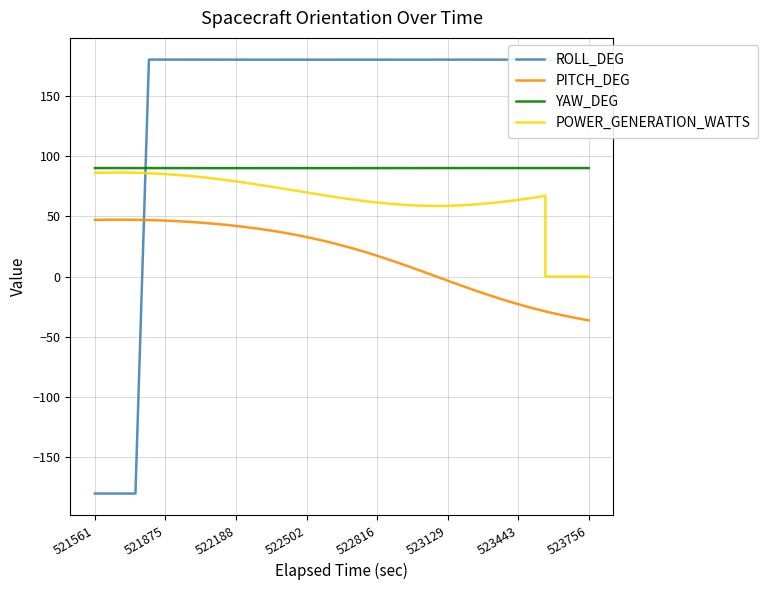

How many positive values does the ROLL_DEG series have?

36